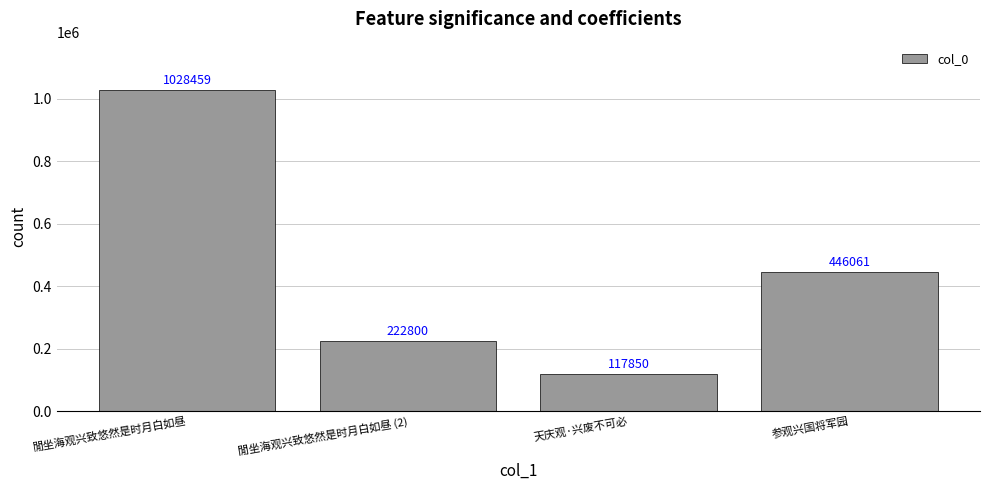

What is the value of the 4th bar from the left?

446061